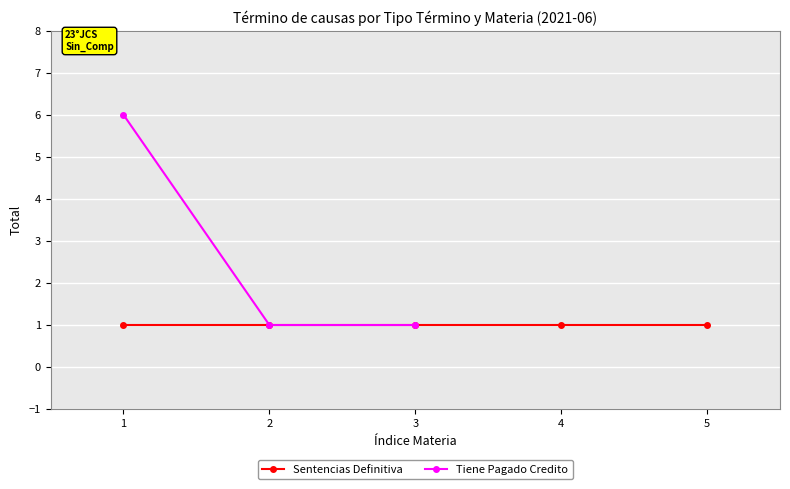

What is the maximum value for Tiene Pagado Credito?

6